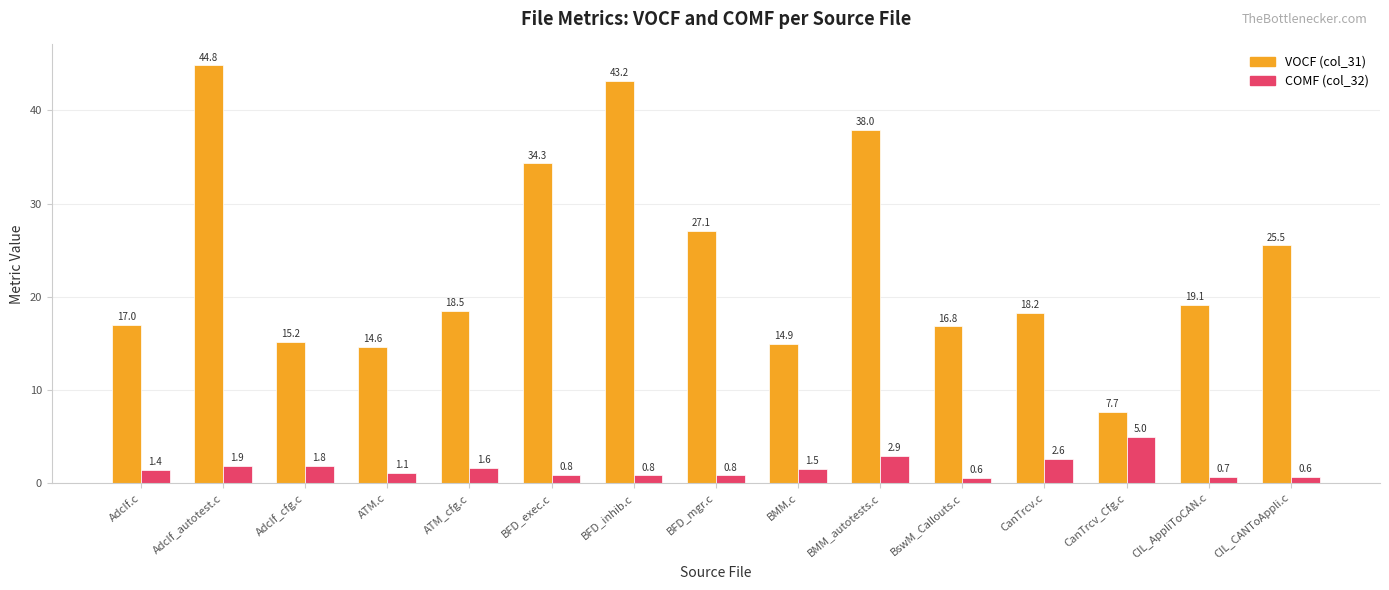

At how many categories does at least one series exceed 44?

1